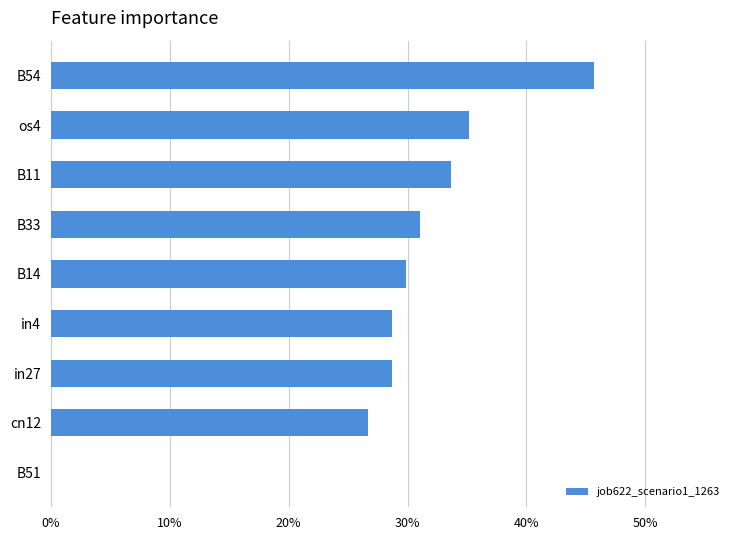

Are the bars horizontal?

Yes